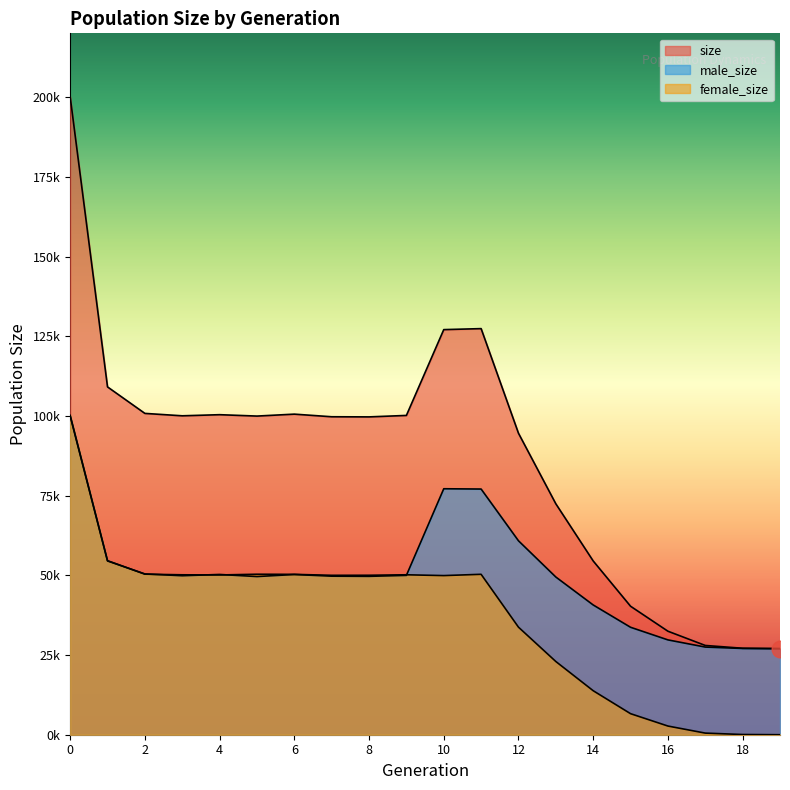

True or false: male_size and size intersect in this chart.

False